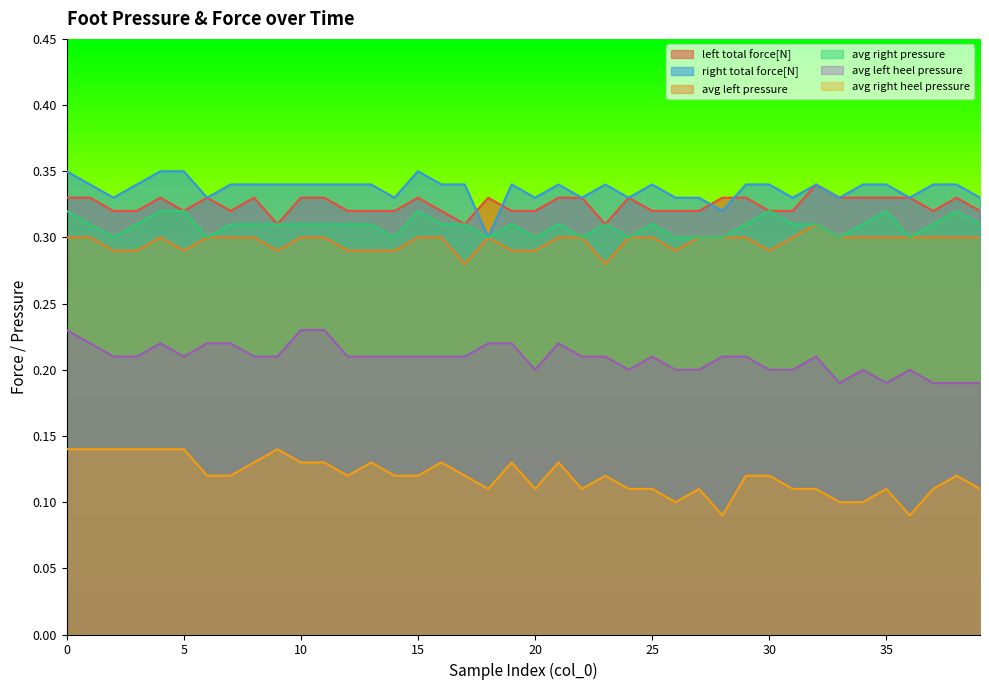

Reading left to right, what are all the values shown in this chart?

left total force[N]: 0=0.3	1=0.3	2=0.3	3=0.3	4=0.3	5=0.3	6=0.3	7=0.3	8=0.3	9=0.3	10=0.3	11=0.3	12=0.3	13=0.3	14=0.3	15=0.3	16=0.3	17=0.3	18=0.3	19=0.3	20=0.3	21=0.3	22=0.3	23=0.3	24=0.3	25=0.3	26=0.3	27=0.3	28=0.3	29=0.3	30=0.3	31=0.3	32=0.3	33=0.3	34=0.3	35=0.3	36=0.3	37=0.3	38=0.3	39=0.3
right total force[N]: 0=0.3	1=0.3	2=0.3	3=0.3	4=0.3	5=0.3	6=0.3	7=0.3	8=0.3	9=0.3	10=0.3	11=0.3	12=0.3	13=0.3	14=0.3	15=0.3	16=0.3	17=0.3	18=0.3	19=0.3	20=0.3	21=0.3	22=0.3	23=0.3	24=0.3	25=0.3	26=0.3	27=0.3	28=0.3	29=0.3	30=0.3	31=0.3	32=0.3	33=0.3	34=0.3	35=0.3	36=0.3	37=0.3	38=0.3	39=0.3
avg left pressure: 0=0.3	1=0.3	2=0.3	3=0.3	4=0.3	5=0.3	6=0.3	7=0.3	8=0.3	9=0.3	10=0.3	11=0.3	12=0.3	13=0.3	14=0.3	15=0.3	16=0.3	17=0.3	18=0.3	19=0.3	20=0.3	21=0.3	22=0.3	23=0.3	24=0.3	25=0.3	26=0.3	27=0.3	28=0.3	29=0.3	30=0.3	31=0.3	32=0.3	33=0.3	34=0.3	35=0.3	36=0.3	37=0.3	38=0.3	39=0.3
avg right pressure: 0=0.3	1=0.3	2=0.3	3=0.3	4=0.3	5=0.3	6=0.3	7=0.3	8=0.3	9=0.3	10=0.3	11=0.3	12=0.3	13=0.3	14=0.3	15=0.3	16=0.3	17=0.3	18=0.3	19=0.3	20=0.3	21=0.3	22=0.3	23=0.3	24=0.3	25=0.3	26=0.3	27=0.3	28=0.3	29=0.3	30=0.3	31=0.3	32=0.3	33=0.3	34=0.3	35=0.3	36=0.3	37=0.3	38=0.3	39=0.3
avg left heel pressure: 0=0.2	1=0.2	2=0.2	3=0.2	4=0.2	5=0.2	6=0.2	7=0.2	8=0.2	9=0.2	10=0.2	11=0.2	12=0.2	13=0.2	14=0.2	15=0.2	16=0.2	17=0.2	18=0.2	19=0.2	20=0.2	21=0.2	22=0.2	23=0.2	24=0.2	25=0.2	26=0.2	27=0.2	28=0.2	29=0.2	30=0.2	31=0.2	32=0.2	33=0.2	34=0.2	35=0.2	36=0.2	37=0.2	38=0.2	39=0.2
avg right heel pressure: 0=0.1	1=0.1	2=0.1	3=0.1	4=0.1	5=0.1	6=0.1	7=0.1	8=0.1	9=0.1	10=0.1	11=0.1	12=0.1	13=0.1	14=0.1	15=0.1	16=0.1	17=0.1	18=0.1	19=0.1	20=0.1	21=0.1	22=0.1	23=0.1	24=0.1	25=0.1	26=0.1	27=0.1	28=0.1	29=0.1	30=0.1	31=0.1	32=0.1	33=0.1	34=0.1	35=0.1	36=0.1	37=0.1	38=0.1	39=0.1